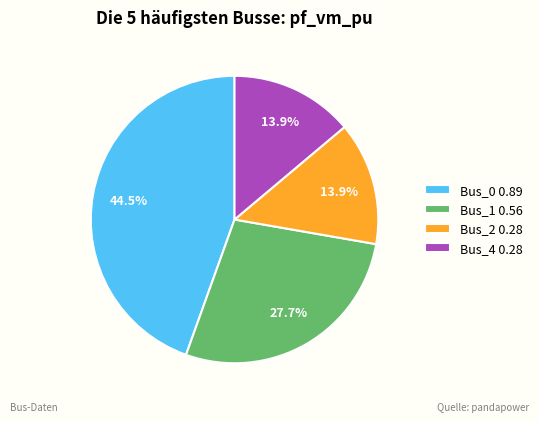

Combined, what portion of the pie is Bus_2 0.28 and Bus_1 0.56?

41.6%